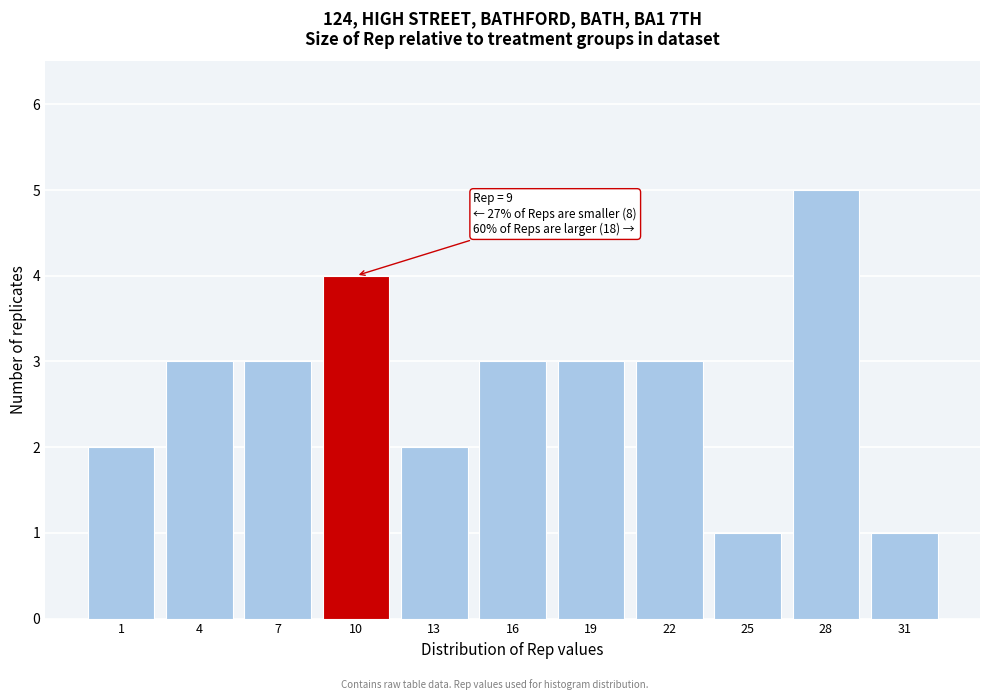

Reading left to right, extract all data points from this chart.

1=2	4=3	7=3	10=4	13=2	16=3	19=3	22=3	25=1	28=5	31=1